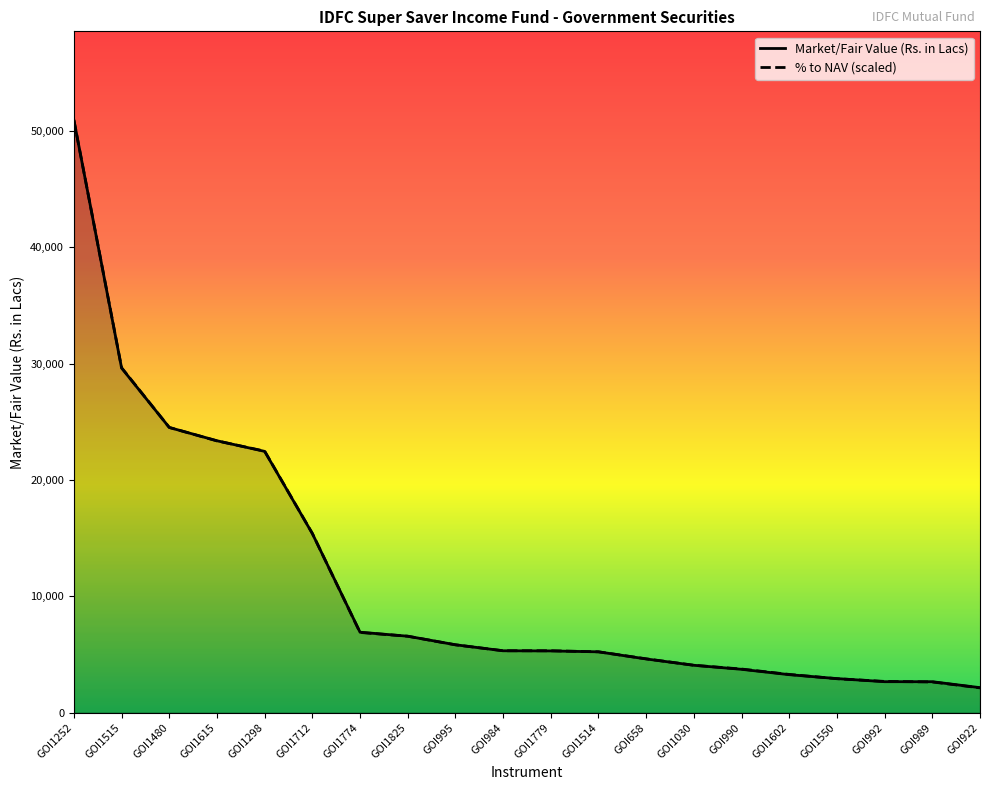

Rank the categories by % to NAV value from lowest to highest.

GOI922, GOI989, GOI992, GOI1550, GOI1602, GOI990, GOI1030, GOI658, GOI1514, GOI984, GOI1779, GOI995, GOI1825, GOI1774, GOI1712, GOI1298, GOI1615, GOI1480, GOI1515, GOI1252